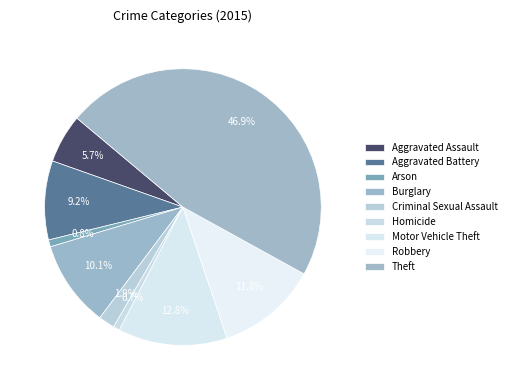

How many slices are in this pie chart?

9